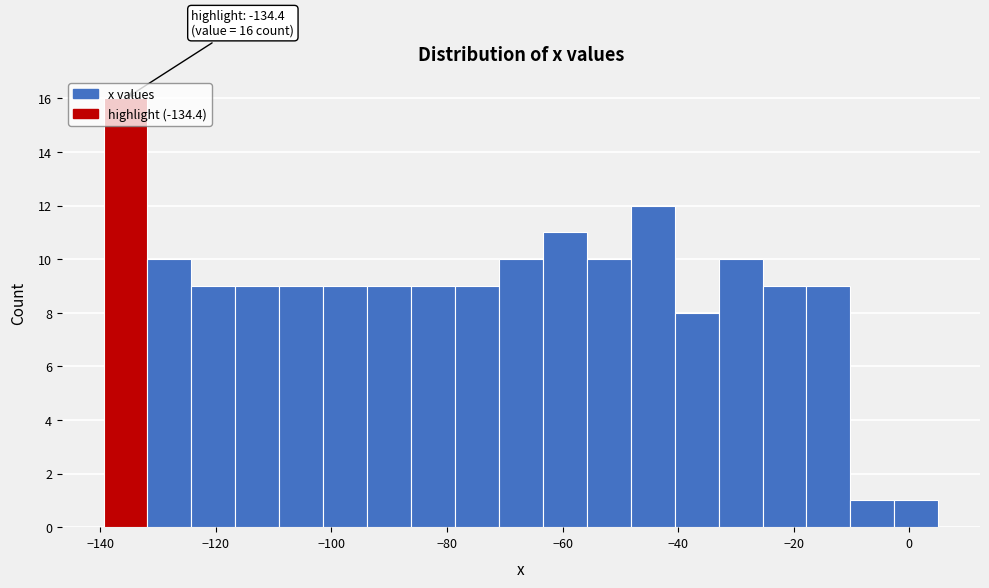

Around what value on the x-axis is the tallest bar? Give the approximate position of its centre, as read against the axis.

-136